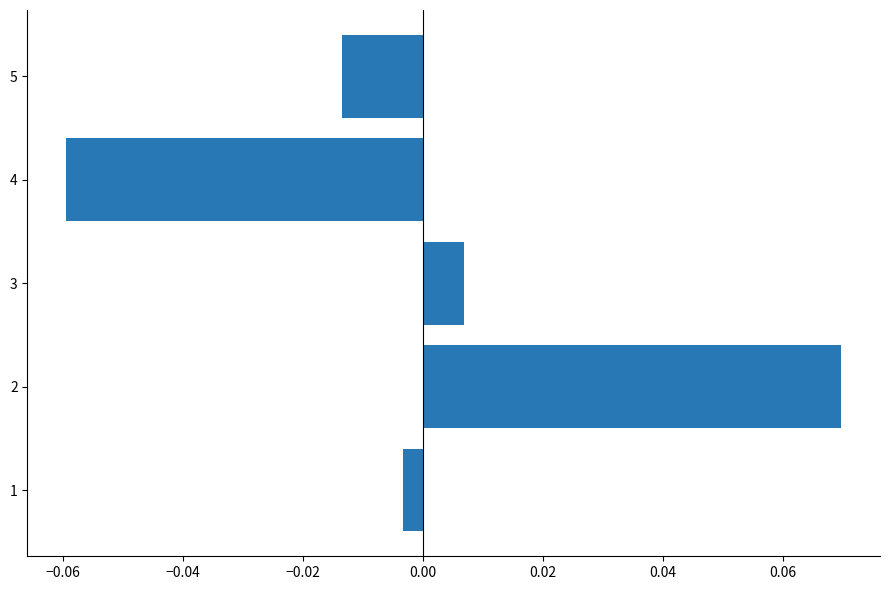

List the labels in order of value, largest first.

2, 3, 1, 5, 4